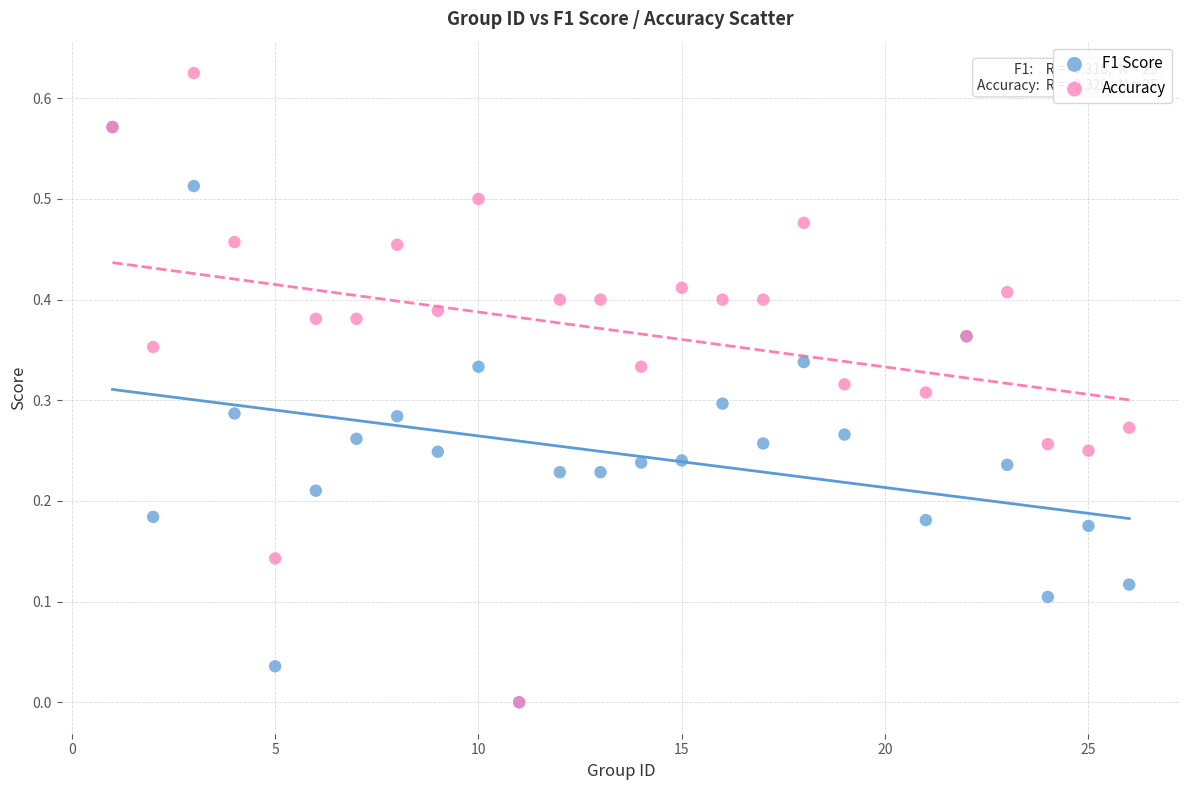

What are all the series names shown in the legend?

F1 Score, Accuracy